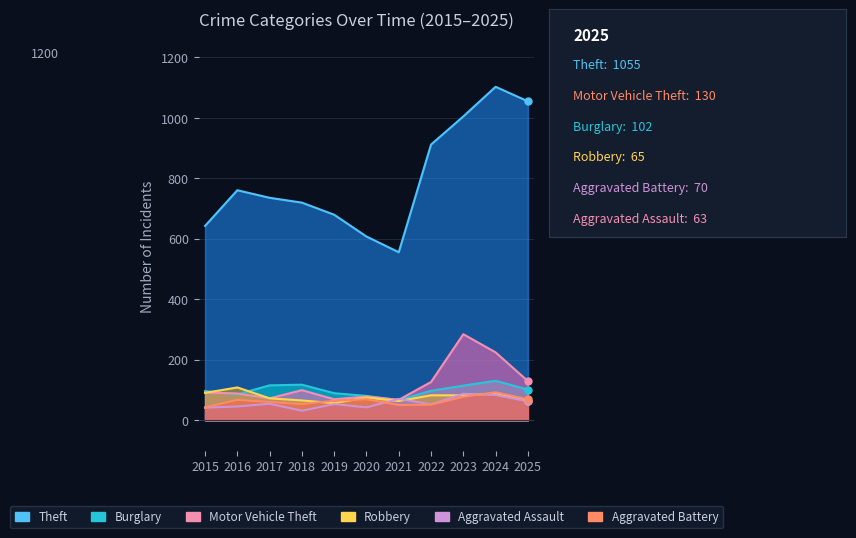

What value does the Burglary series have at 2024?

131